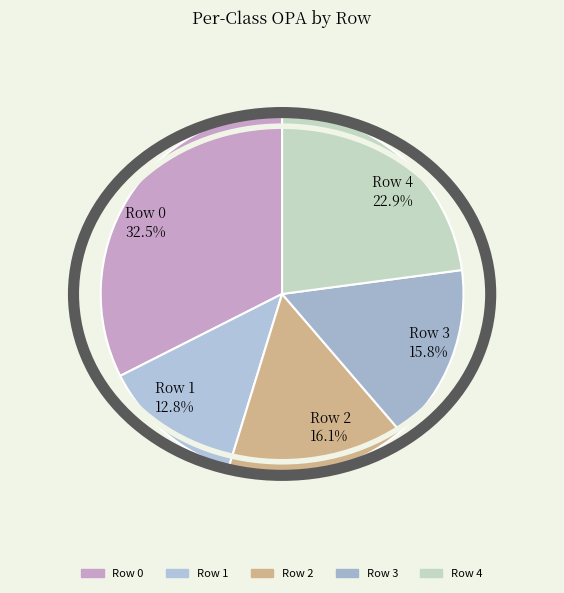

What percentage do Row 1 and Row 3 together represent?

28.6%